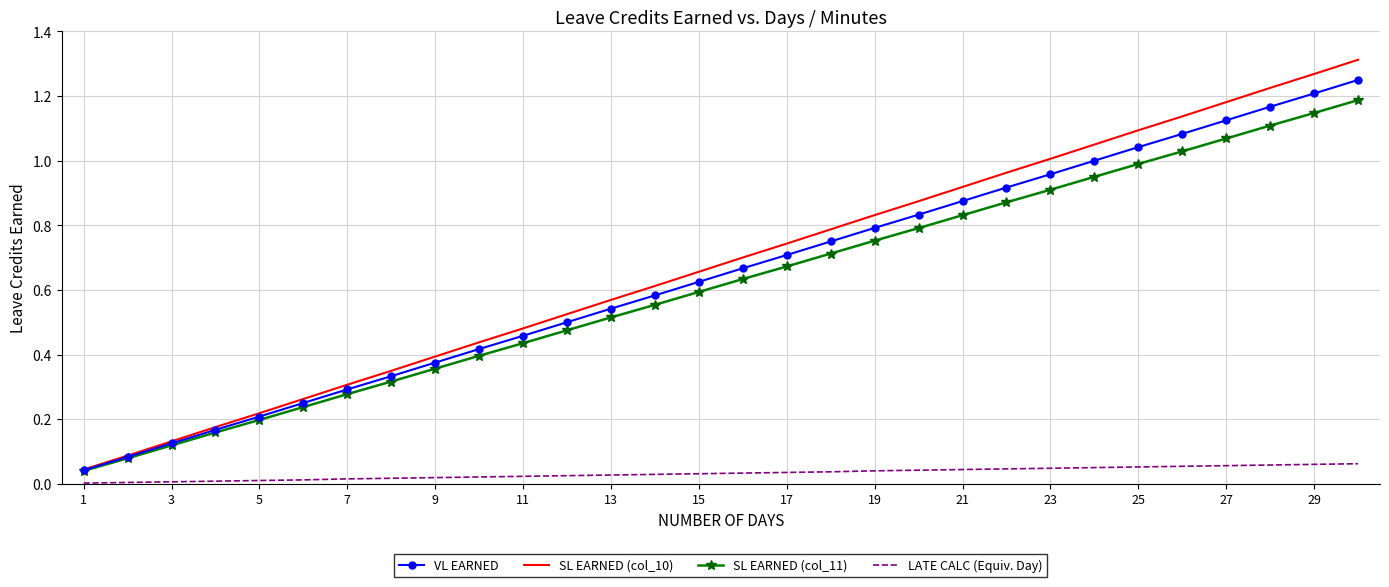

Which series has the largest range (max minus min)?

SL EARNED (col_10)